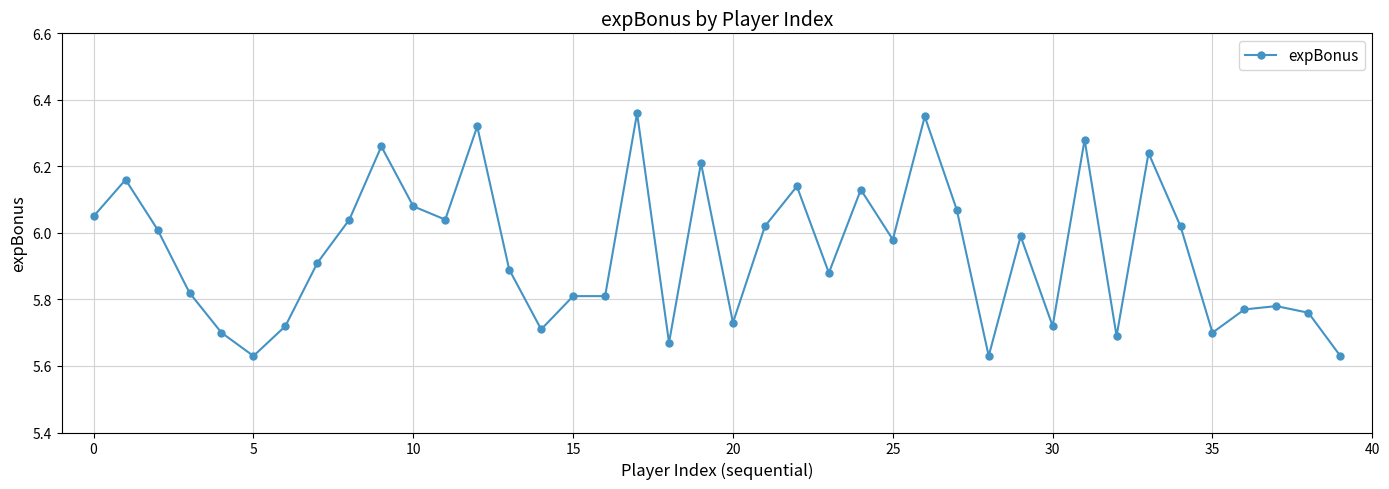

What is the difference between the second highest and second lowest values?

0.7